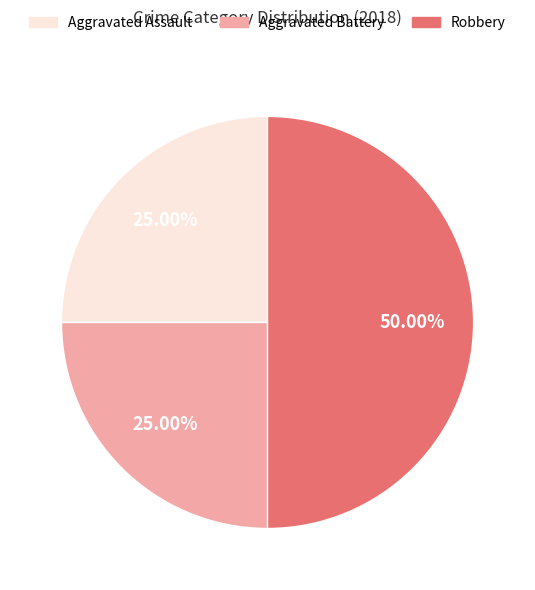

Approximately how many times larger is the value at Aggravated Battery compared to Aggravated Assault?

1.0